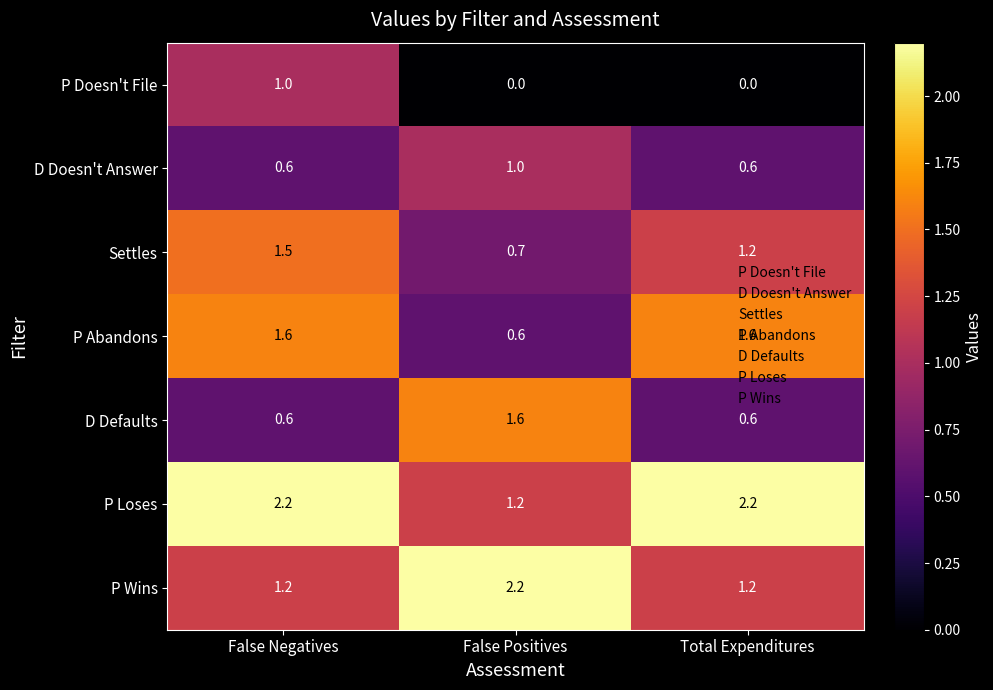

Count the number of categories in the chart.

3